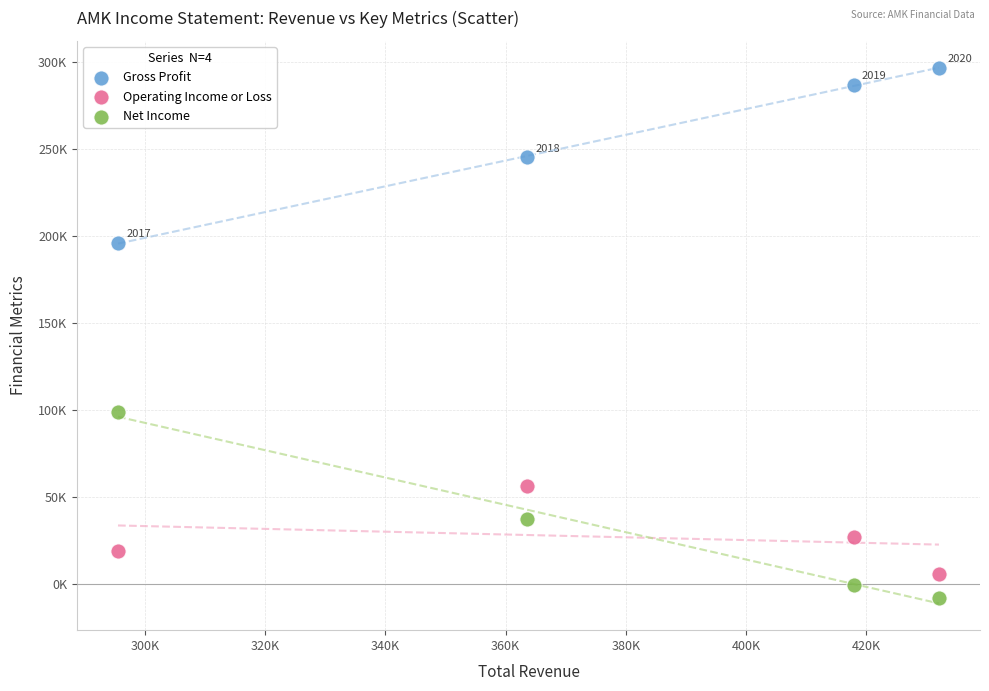

What are all the series names shown in the legend?

Gross Profit, Operating Income or Loss, Net Income